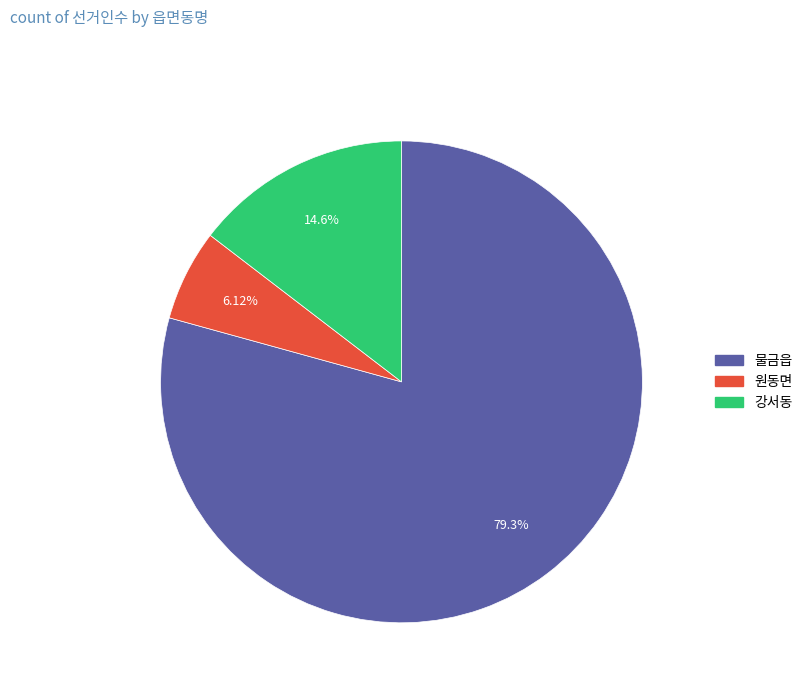

What percentage is the 물금읍 slice, to the nearest percent?

79%